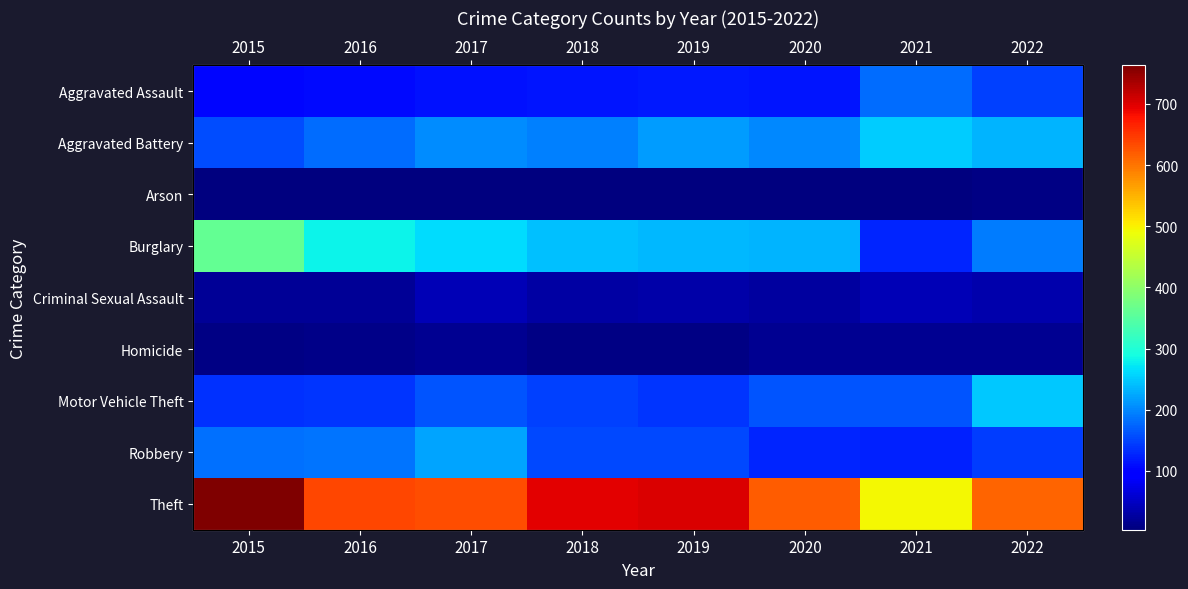

Is it true that Theft equals 763 at 2015?

True